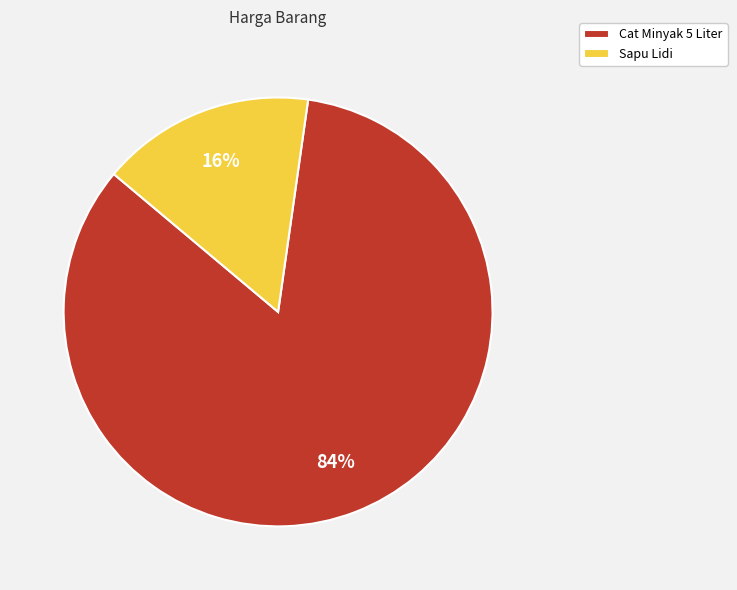

To the nearest percent, what percentage of the pie is Cat Minyak 5 Liter?

84%